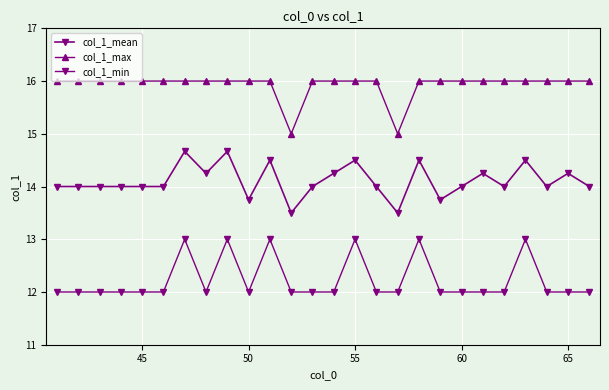

Reading left to right, list all the values displayed in this chart.

col_1_mean: 14.0	14.0	14.0	14.0	14.0	14.0	14.7	14.2	14.7	13.8	14.5	13.5	14.0	14.2	14.5	14.0	13.5	14.5	13.8	14.0	14.2	14.0	14.5	14.0	14.2	14.0
col_1_max: 16.0	16.0	16.0	16.0	16.0	16.0	16.0	16.0	16.0	16.0	16.0	15.0	16.0	16.0	16.0	16.0	15.0	16.0	16.0	16.0	16.0	16.0	16.0	16.0	16.0	16.0
col_1_min: 12.0	12.0	12.0	12.0	12.0	12.0	13.0	12.0	13.0	12.0	13.0	12.0	12.0	12.0	13.0	12.0	12.0	13.0	12.0	12.0	12.0	12.0	13.0	12.0	12.0	12.0